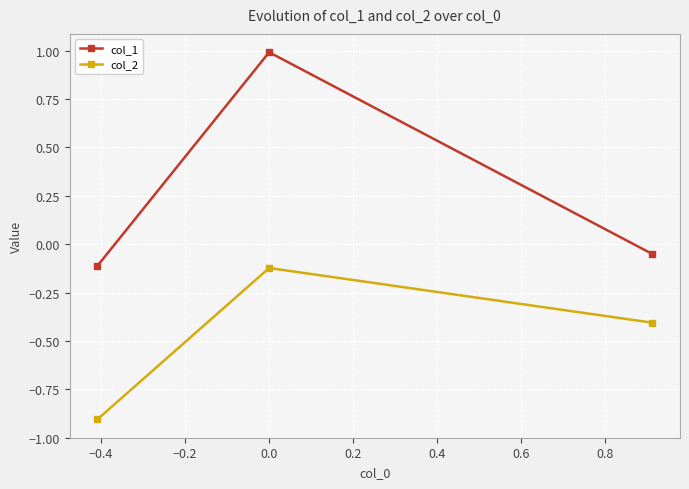

List the series in order of their peak value, lowest first.

col_2, col_1